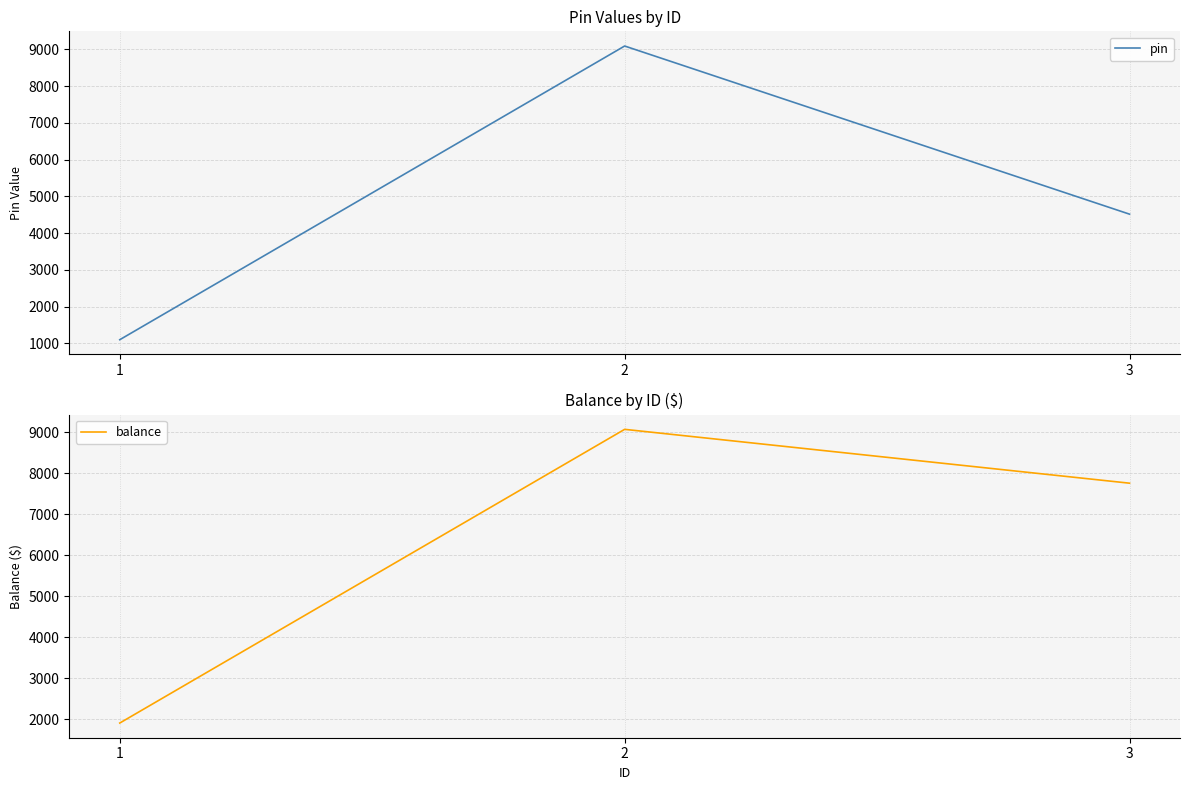

Where is pin nearest to the value 5094?

3